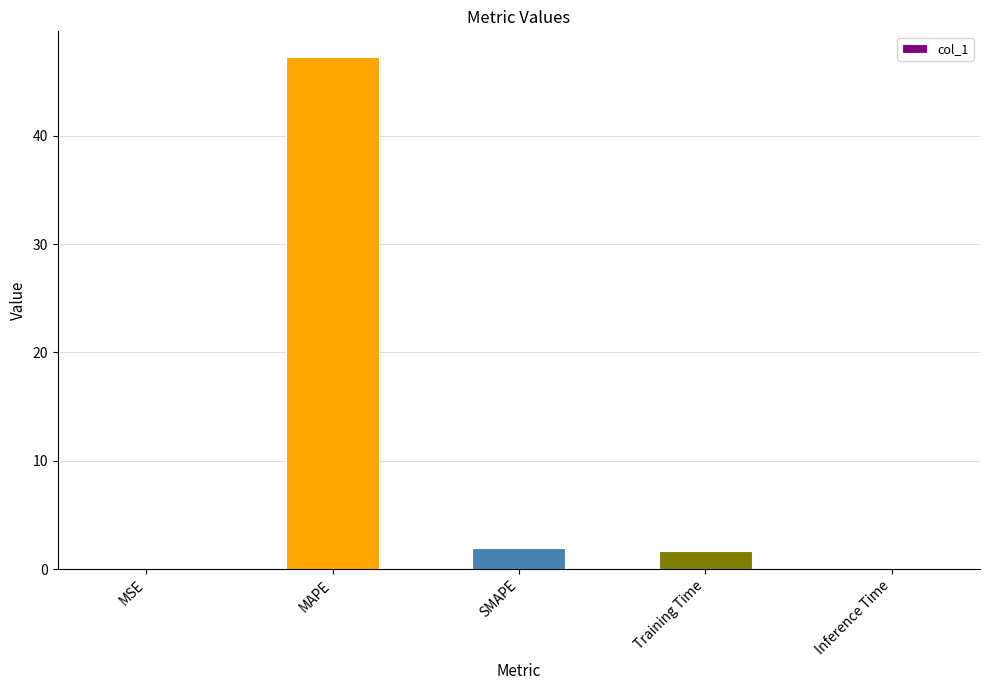

The chart shows a value of 0.0 at Inference Time. True or false?

True